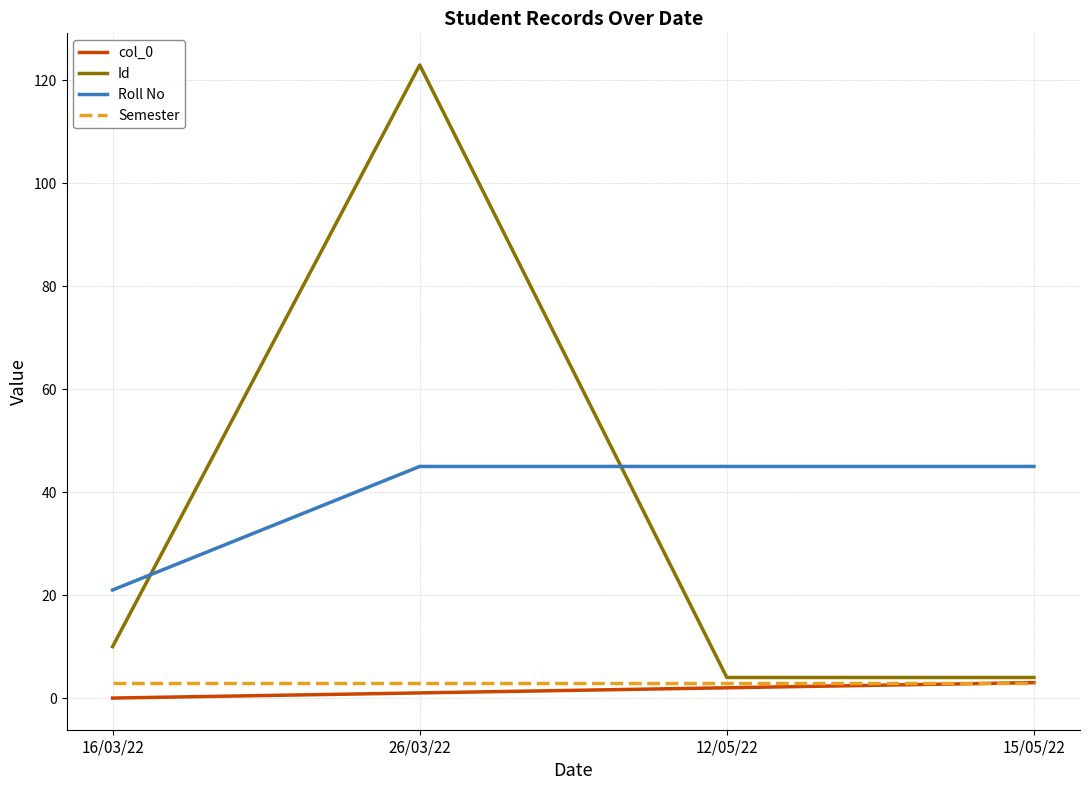

How many values in col_0 are above zero?

3